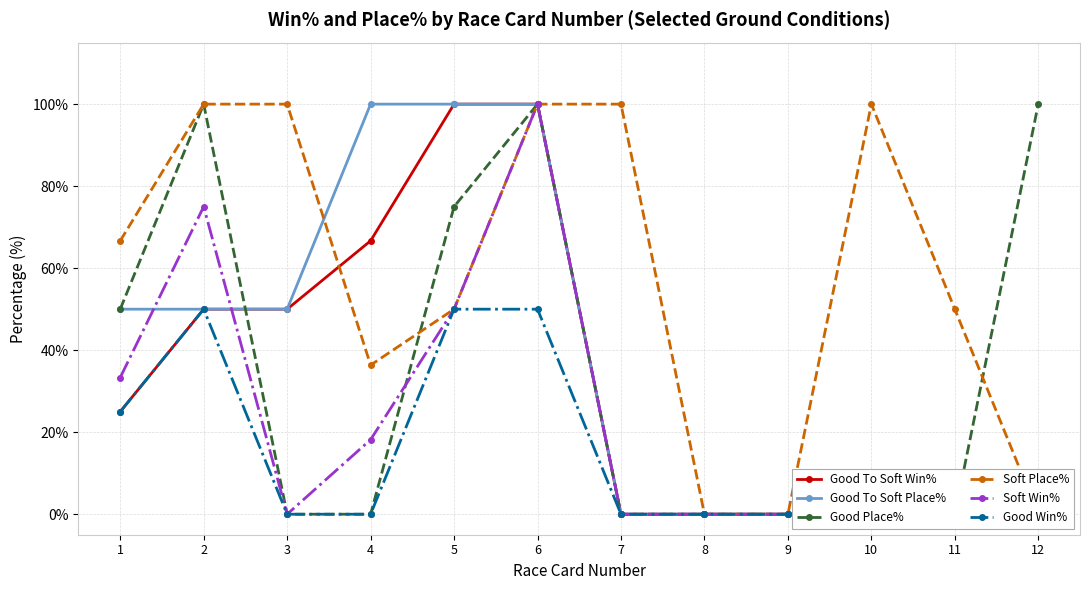

What is the difference between the maximum and minimum values in the Soft Place% series?

100.0